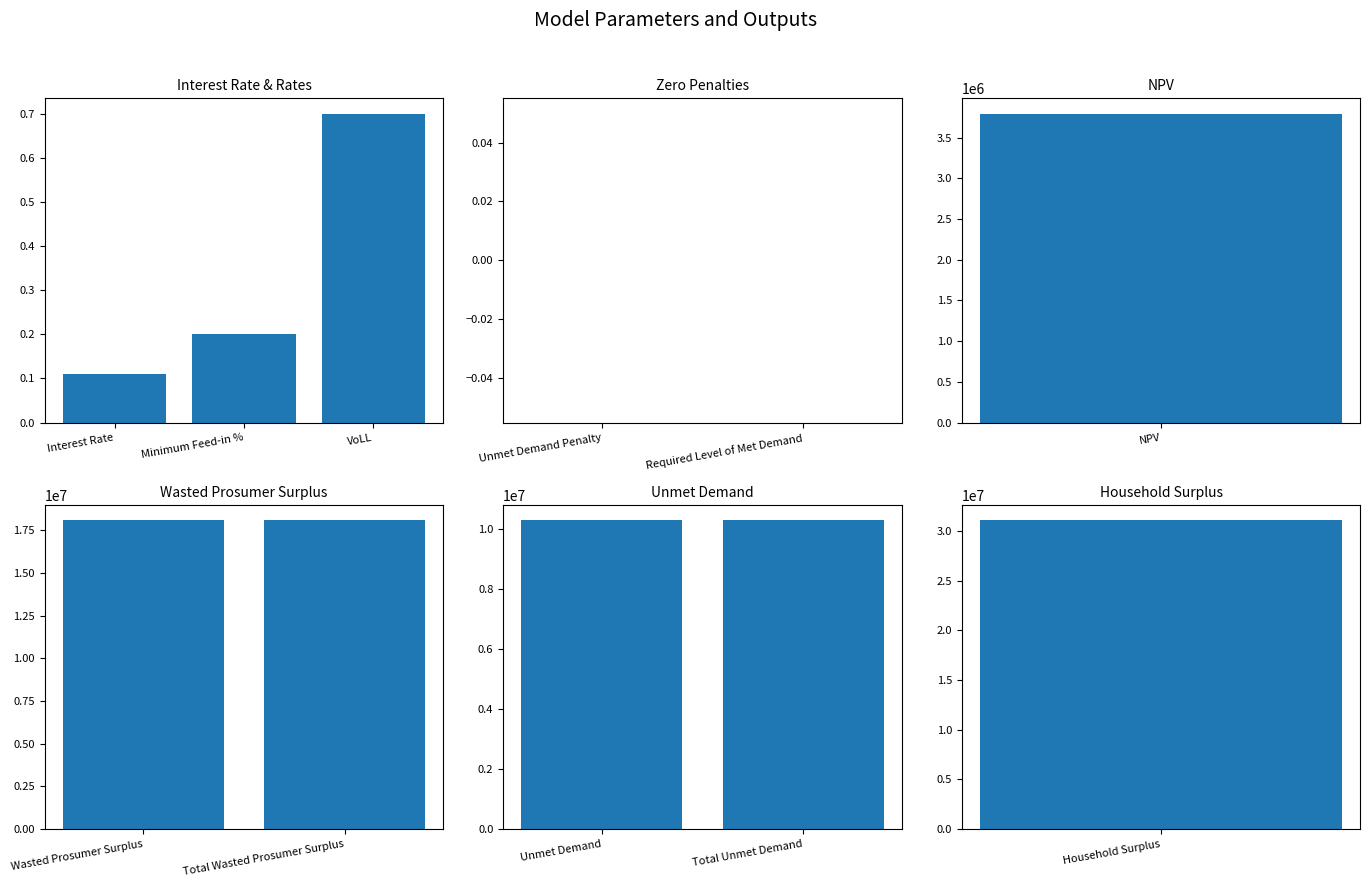

The value at Household Surplus is 31056244.1. True or false?

True